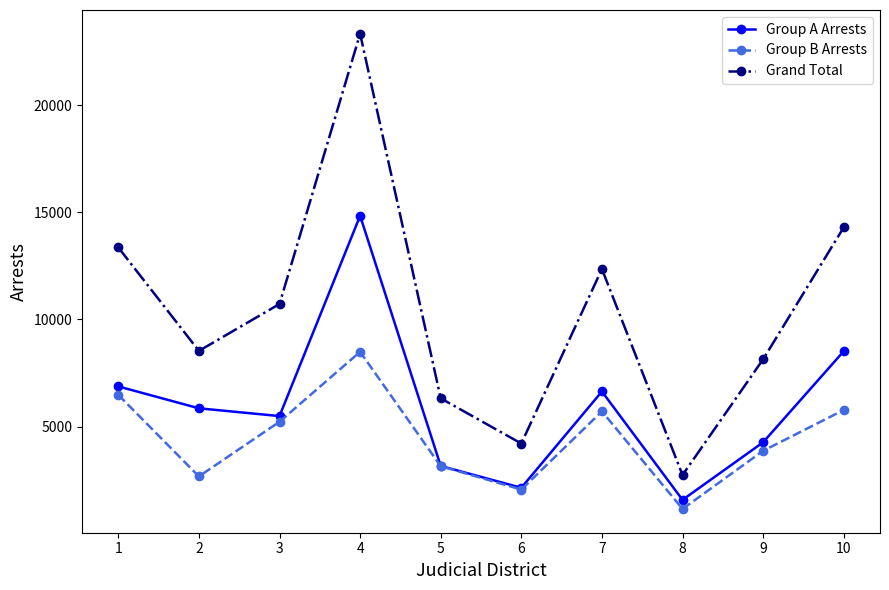

At which category does the chart reach its minimum across all series?

8